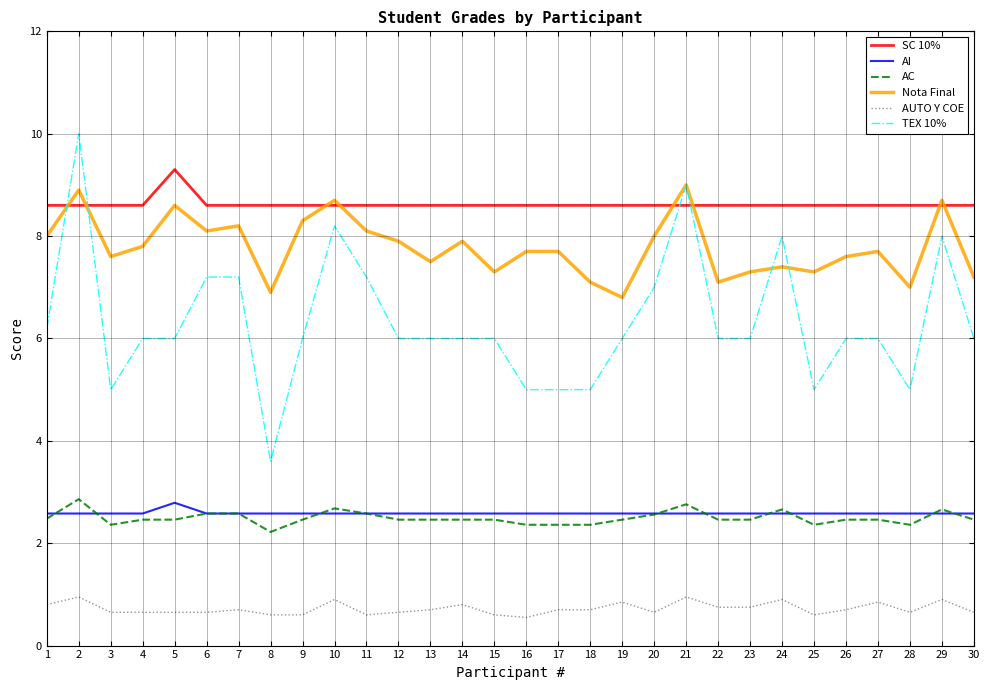

How many lines are shown in the chart?

6